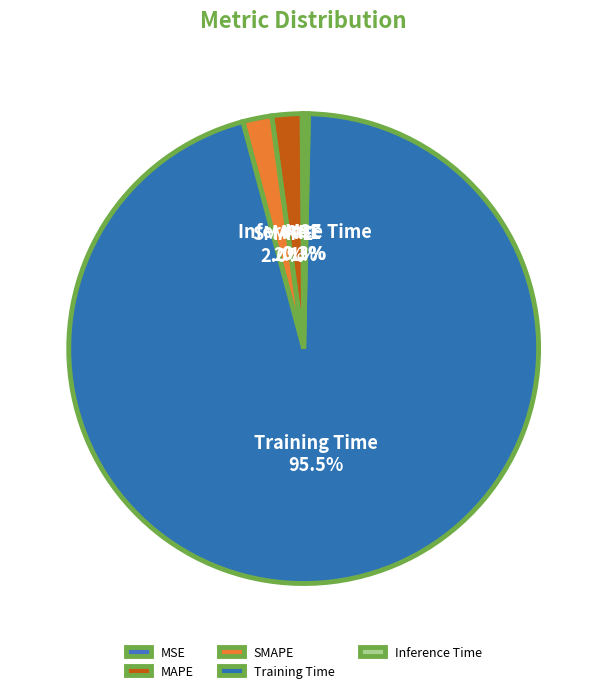

Which category accounts for the majority?

Training Time